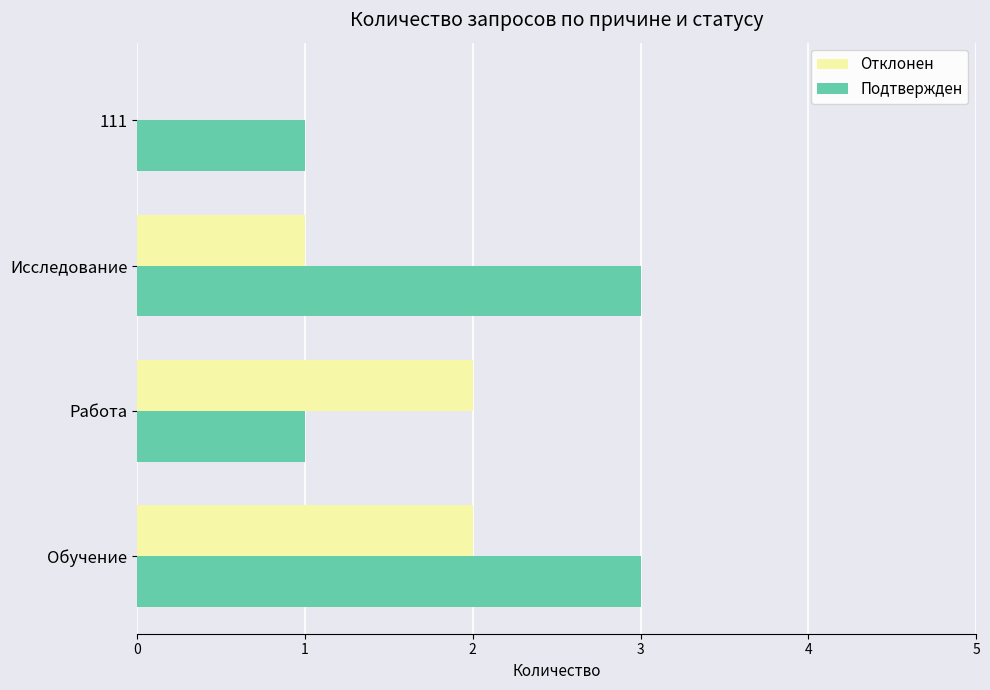

What is the greatest value displayed?

3